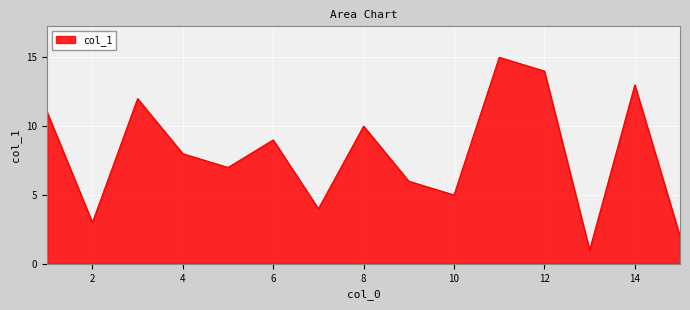

What is the difference between the maximum and minimum values?

14